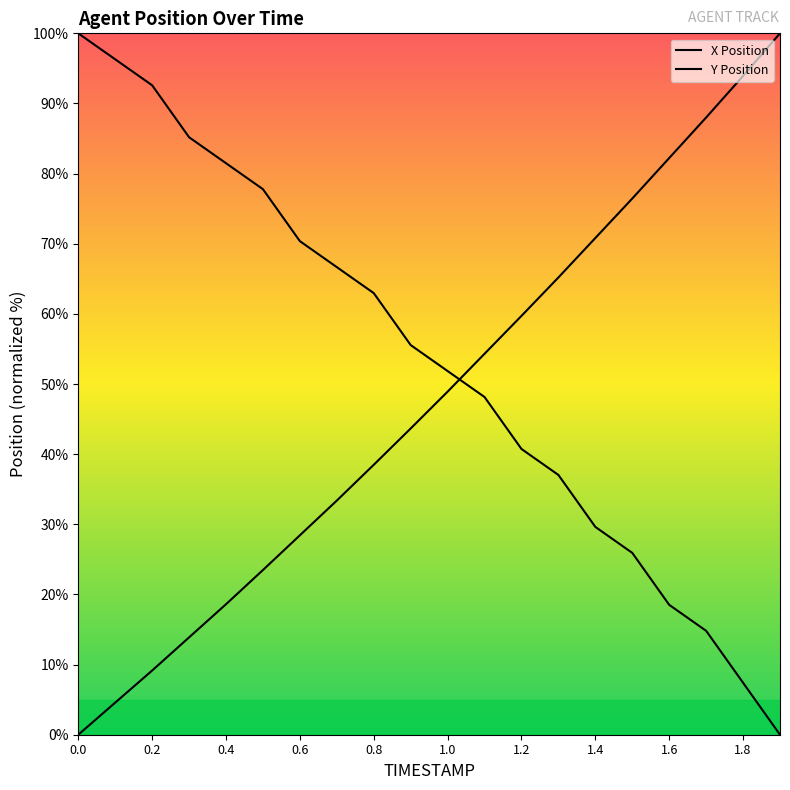

What is the value of the Y point at the 15th from the left?

29.6